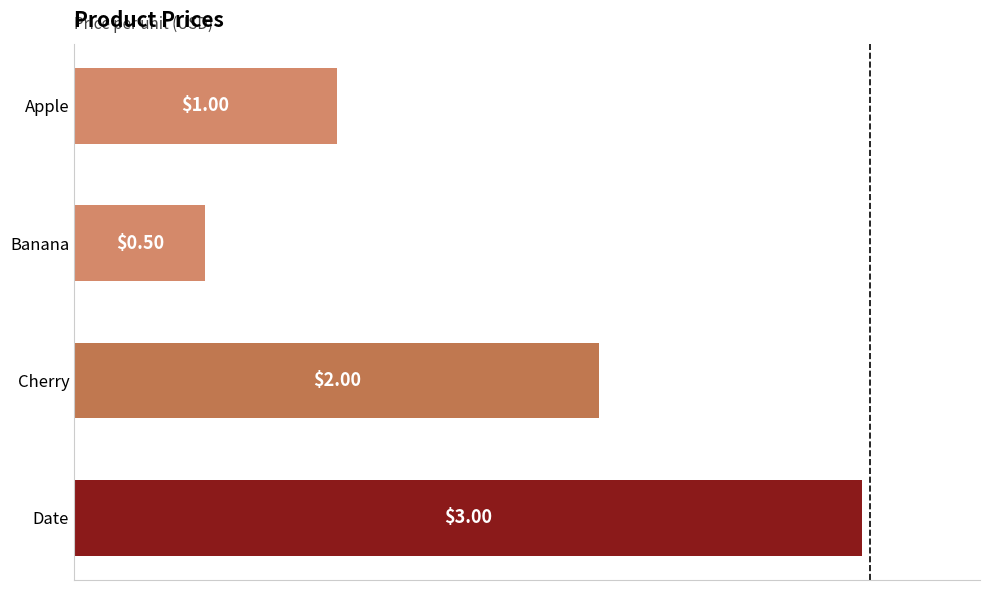

What is the greatest value displayed?

3.0